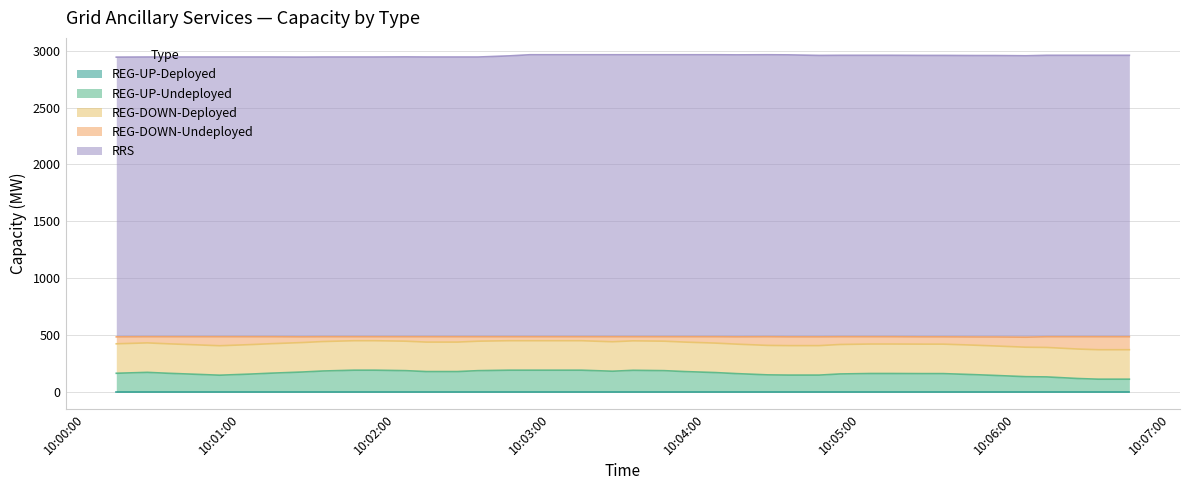

At which category does REG-DOWN-Undeployed reach its first local peak?

2025-09-28 10:00:24